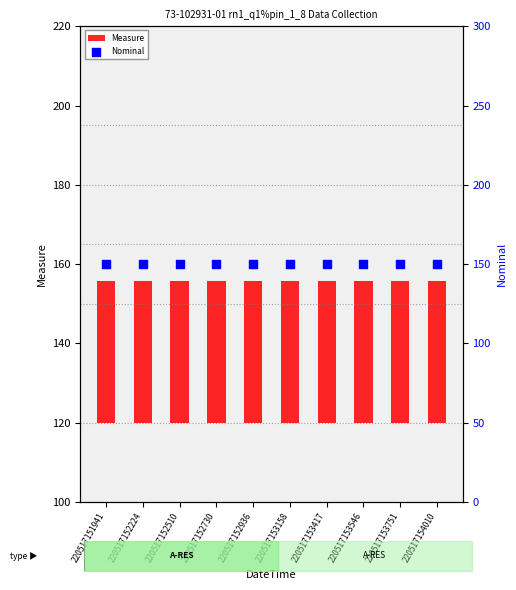

Is the value of Measure at 220517152224 greater than the value of Nominal at 220517152510?

No